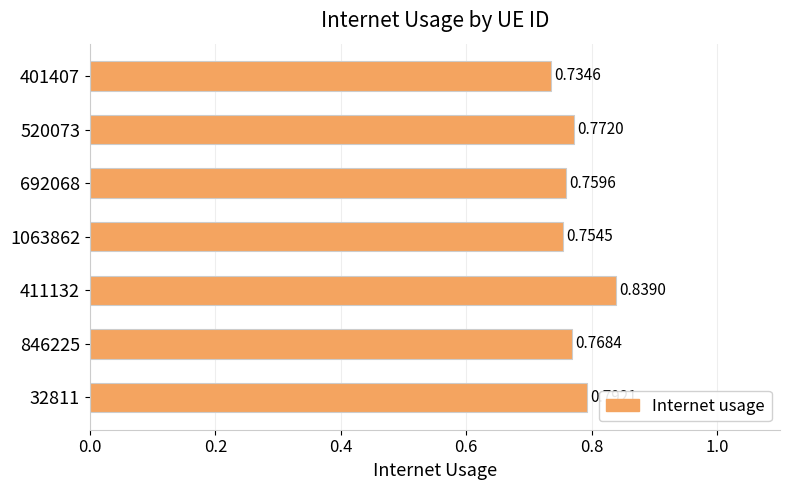

What is the change in value from 1063862 to 411132?

+0.1